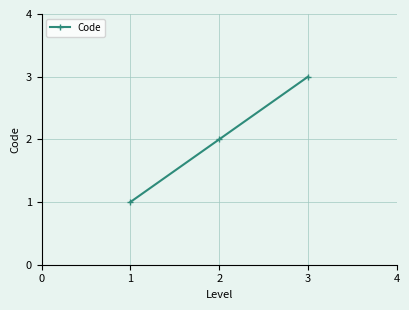

How many categories are shown in the chart?

3